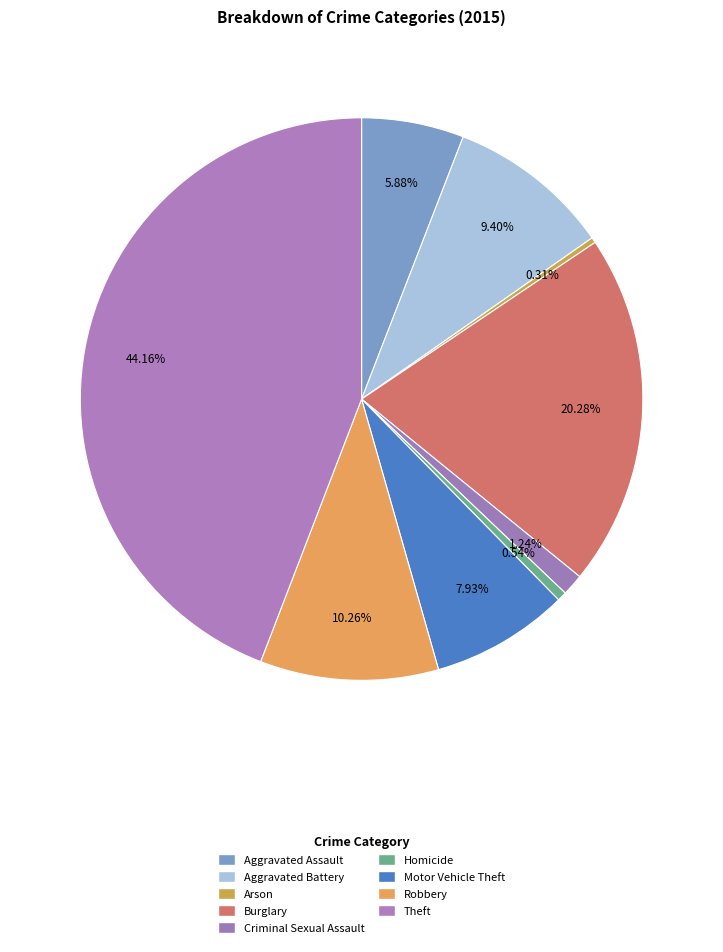

To the nearest percent, what is the combined percentage of Homicide and Aggravated Battery?

10%